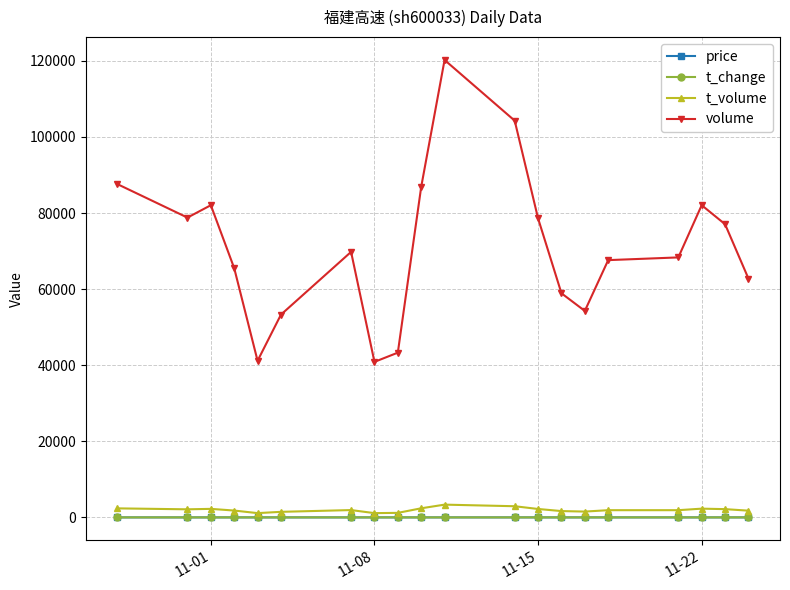

What is the greatest value displayed?

120237.0